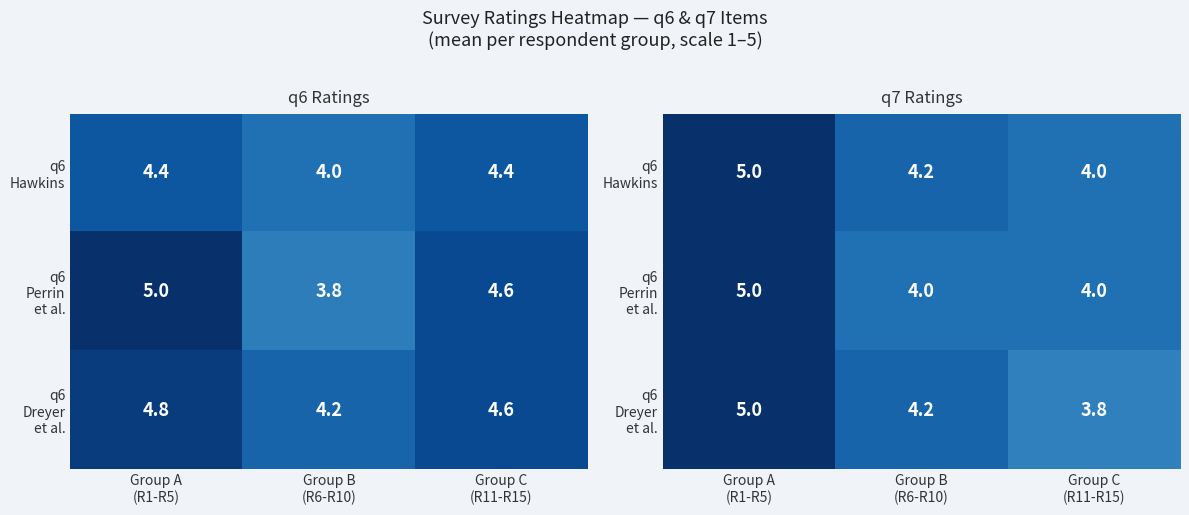

At which label is q6 Perrin et al. closest to 4?

Group B (R6-R10)